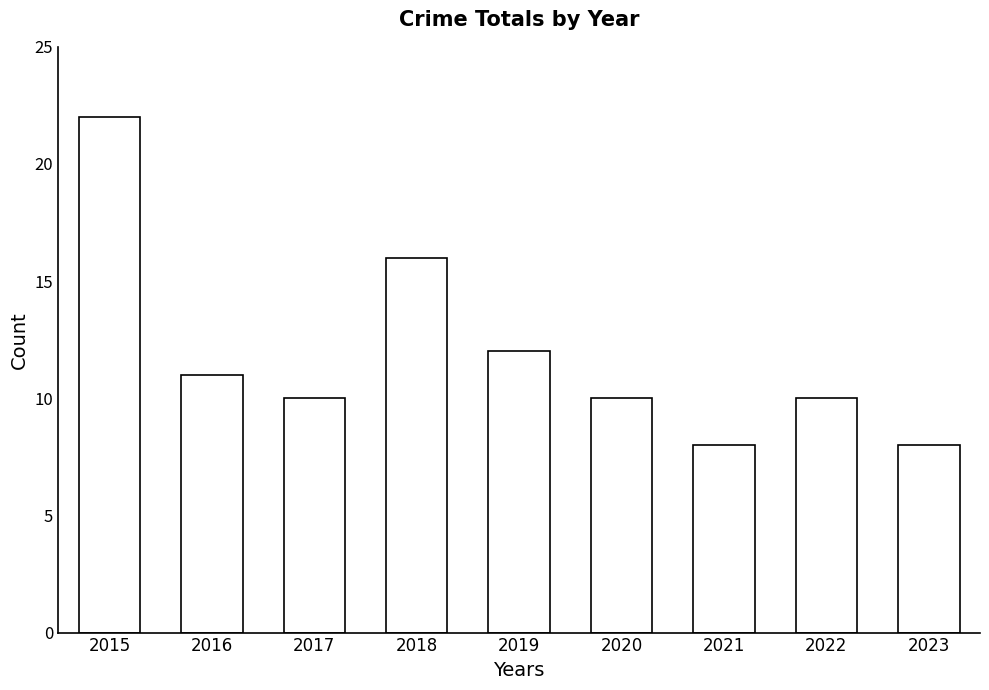

Reading left to right, list all the values displayed in this chart.

22	11	10	16	12	10	8	10	8